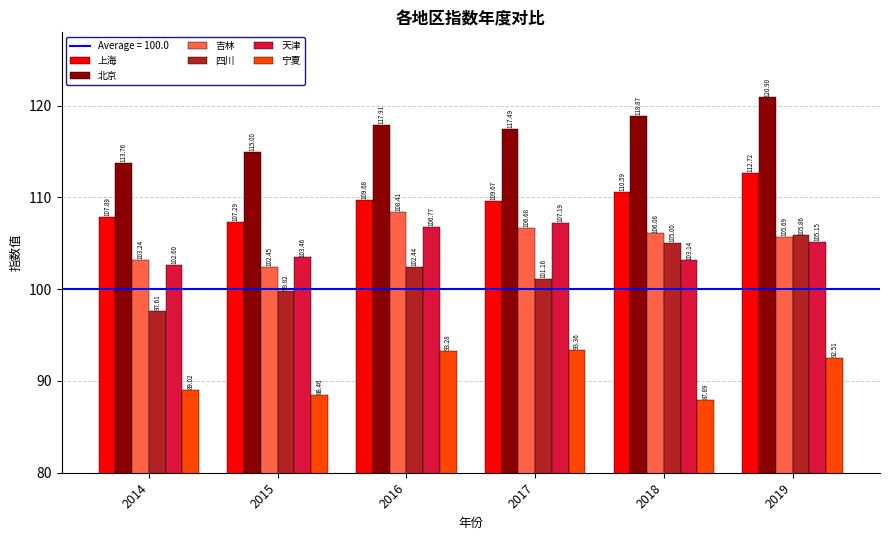

What is the average value of the 上海 series?

109.6